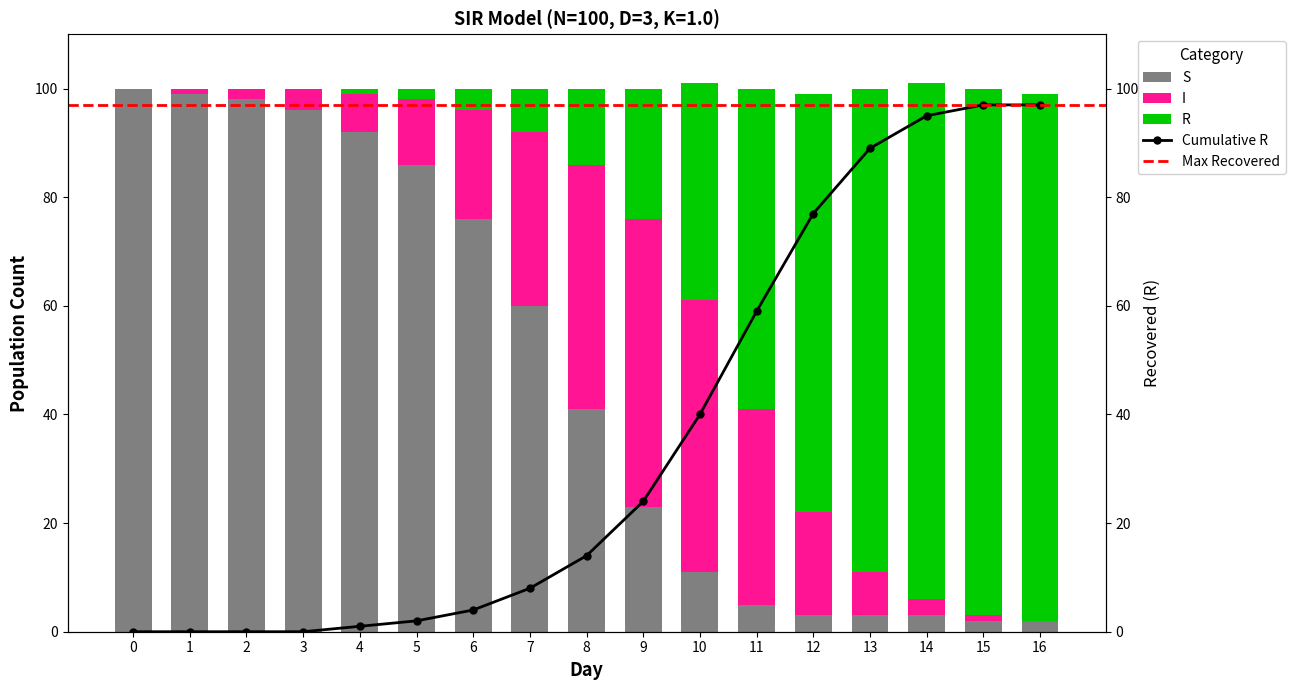

Reading right to left, transcribe all the data shown in this chart.

S: 16=2	15=2	14=3	13=3	12=3	11=5	10=11	9=23	8=41	7=60	6=76	5=86	4=92	3=96	2=98	1=99	0=100
I: 16=0	15=1	14=3	13=8	12=19	11=36	10=50	9=53	8=45	7=32	6=20	5=12	4=7	3=4	2=2	1=1	0=0
R: 16=97	15=97	14=95	13=89	12=77	11=59	10=40	9=24	8=14	7=8	6=4	5=2	4=1	3=0	2=0	1=0	0=0